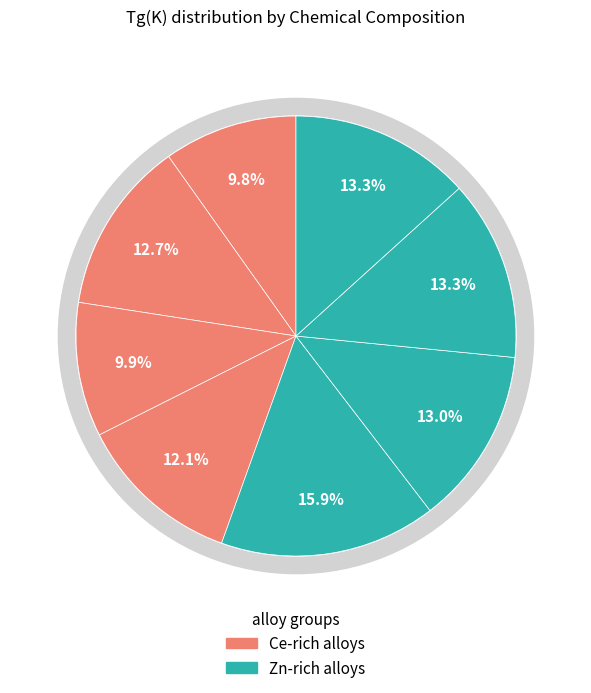

To the nearest percent, what percentage of the pie is Zn37.73Ce36.73Ag11.04B9.6Al4.89?

12%